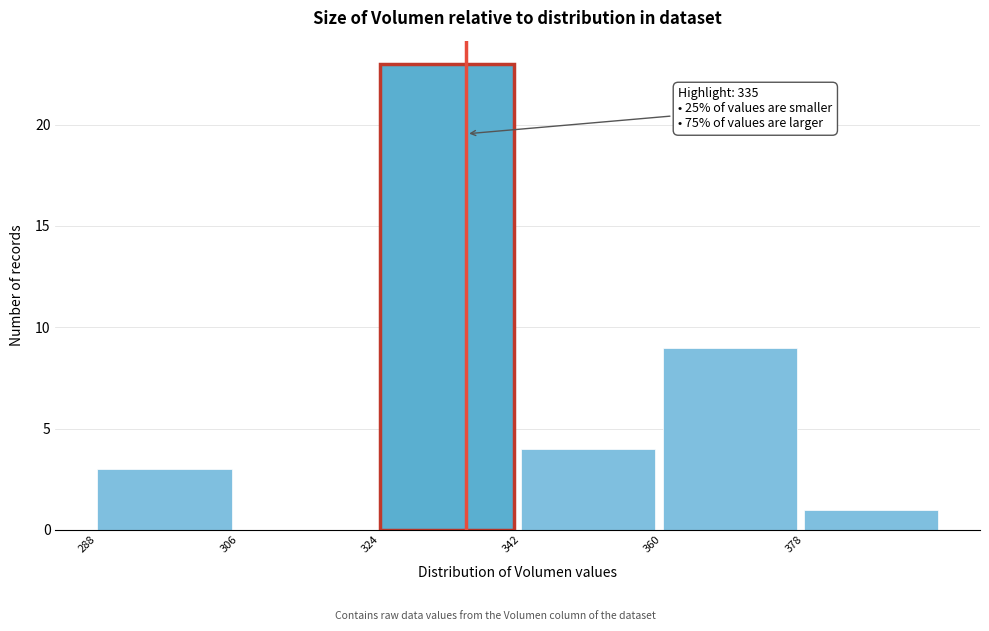

Over which range of the x-axis is the bar tallest?

324 to 342